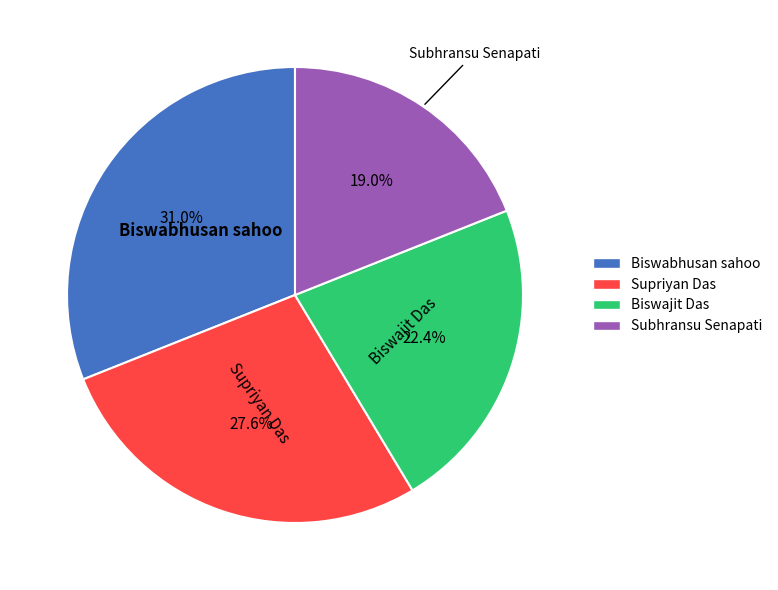

How many slices are in this pie chart?

4